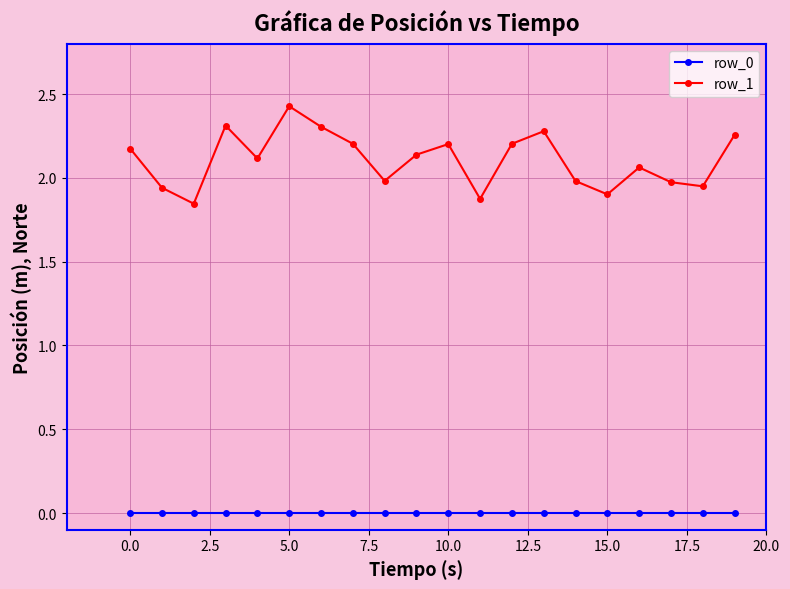

True or false: row_1 has more than 1 points higher than both neighbors.

True